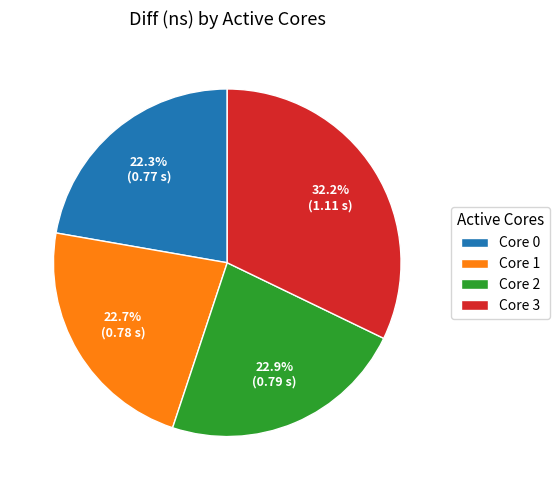

What percentage do Core 0 and Core 2 together represent?

45.2%